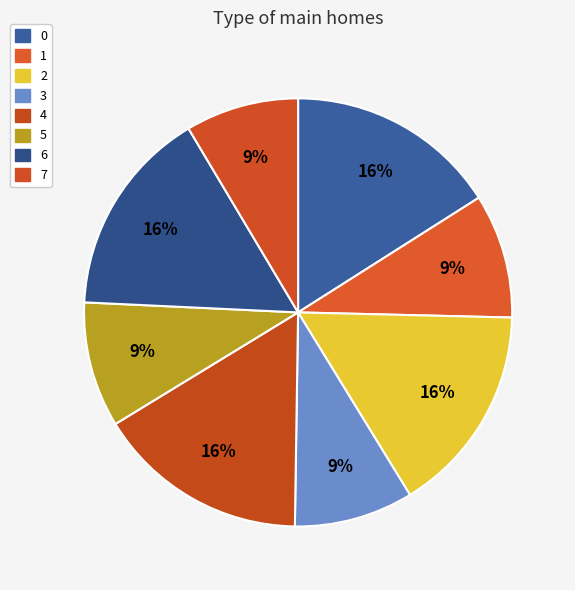

How many segments does this pie chart have?

8